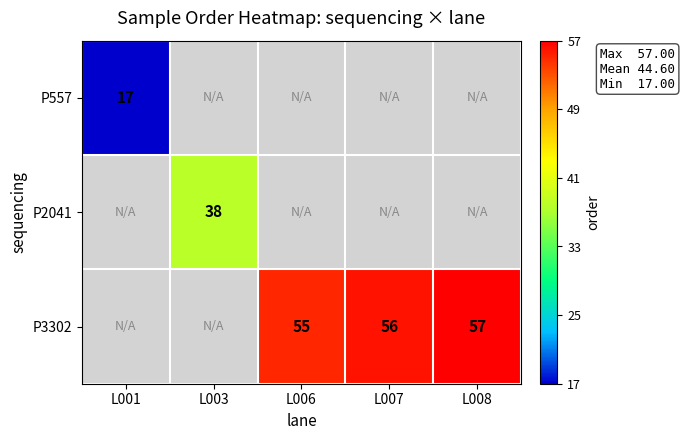

The P3302 series shows 96 at L006. True or false?

False